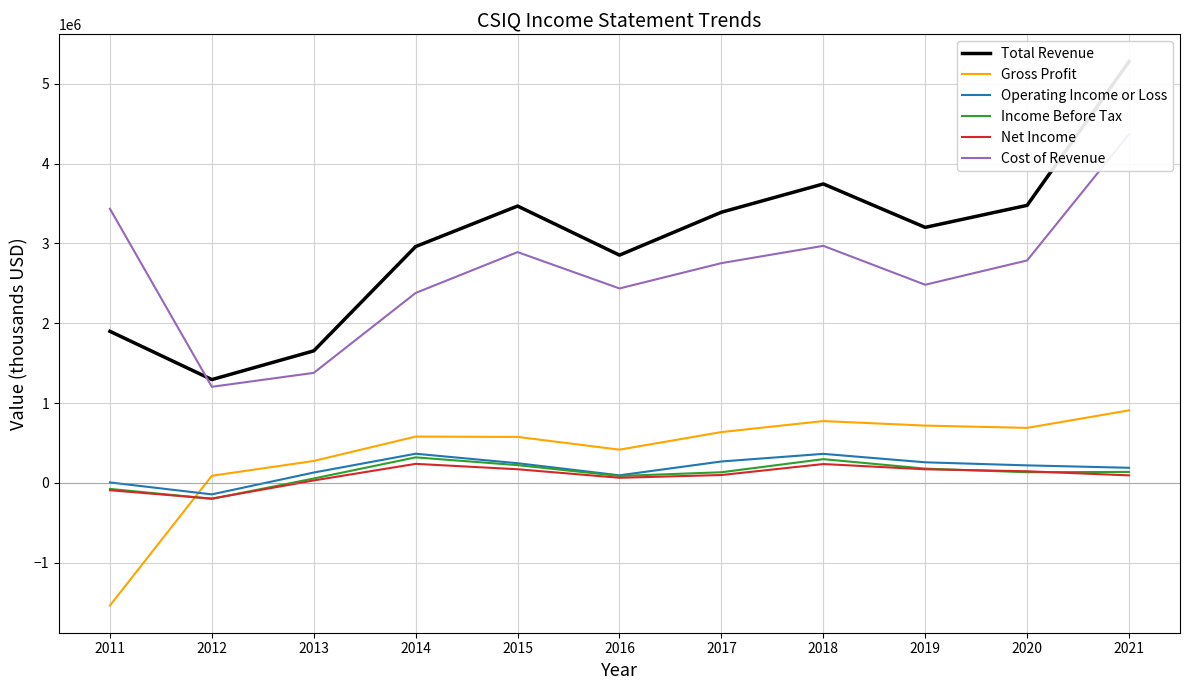

True or false: Gross Profit and Cost of Revenue cross at least once.

False